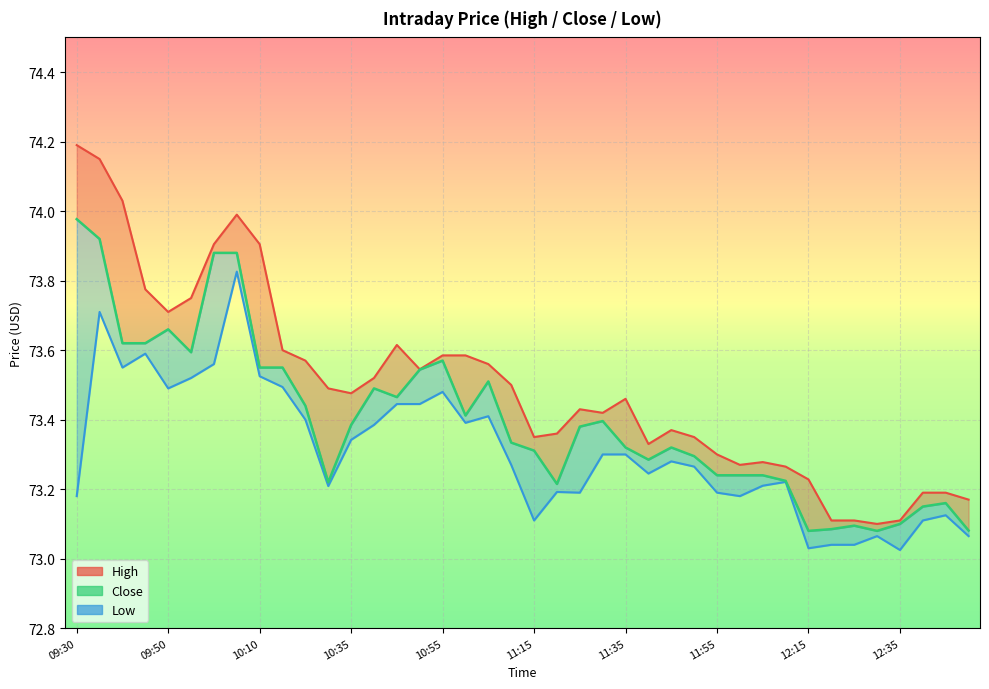

True or false: High has a value of 73.8 at 09:55.

True